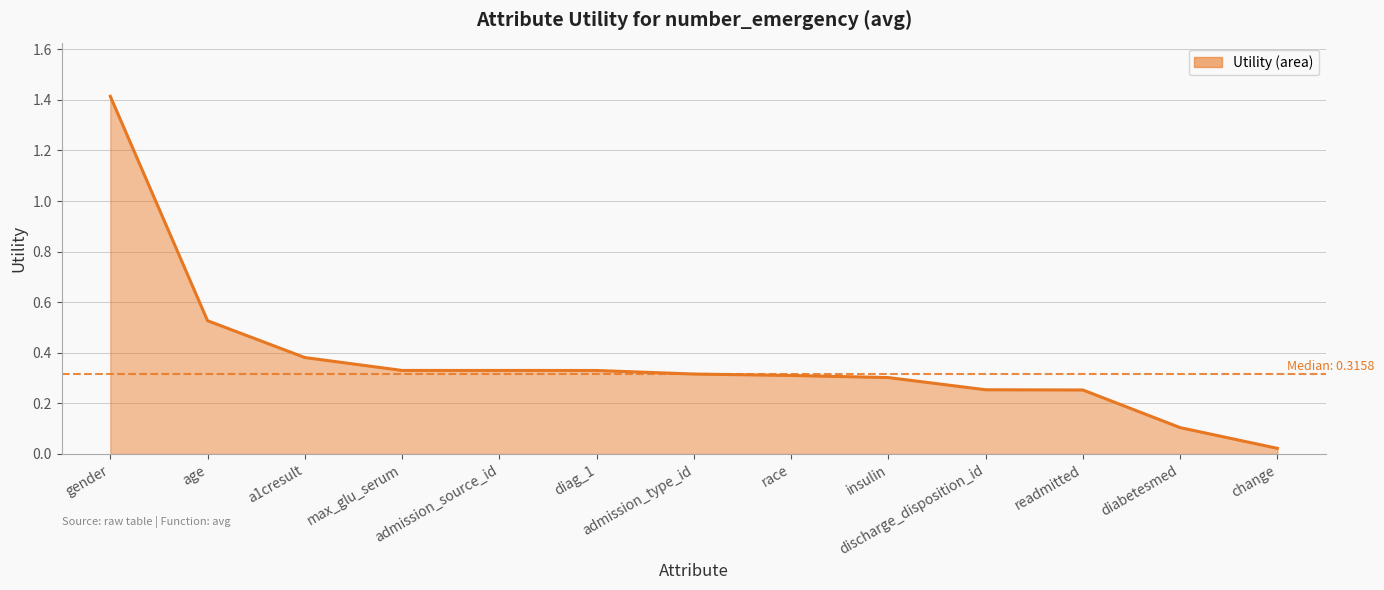

What is the difference between the maximum and minimum values?

1.4